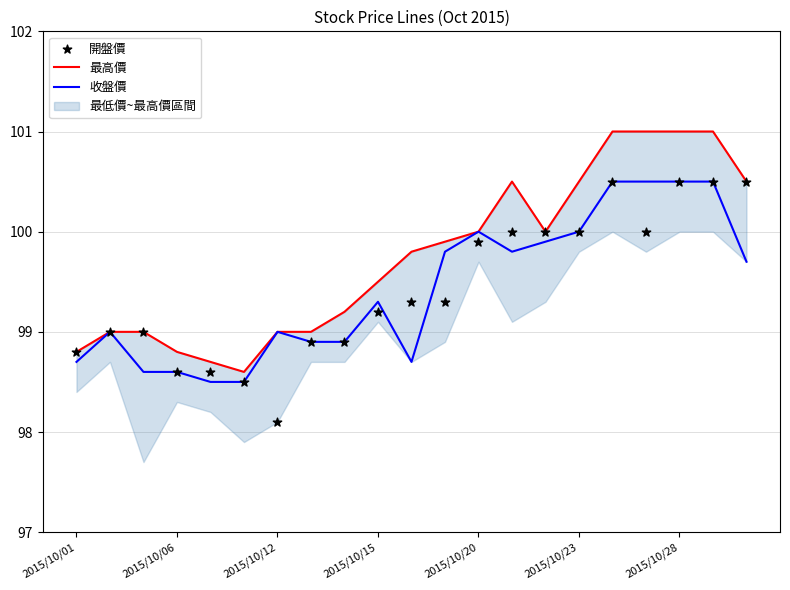

Which series has the largest total across all categories?

最高價